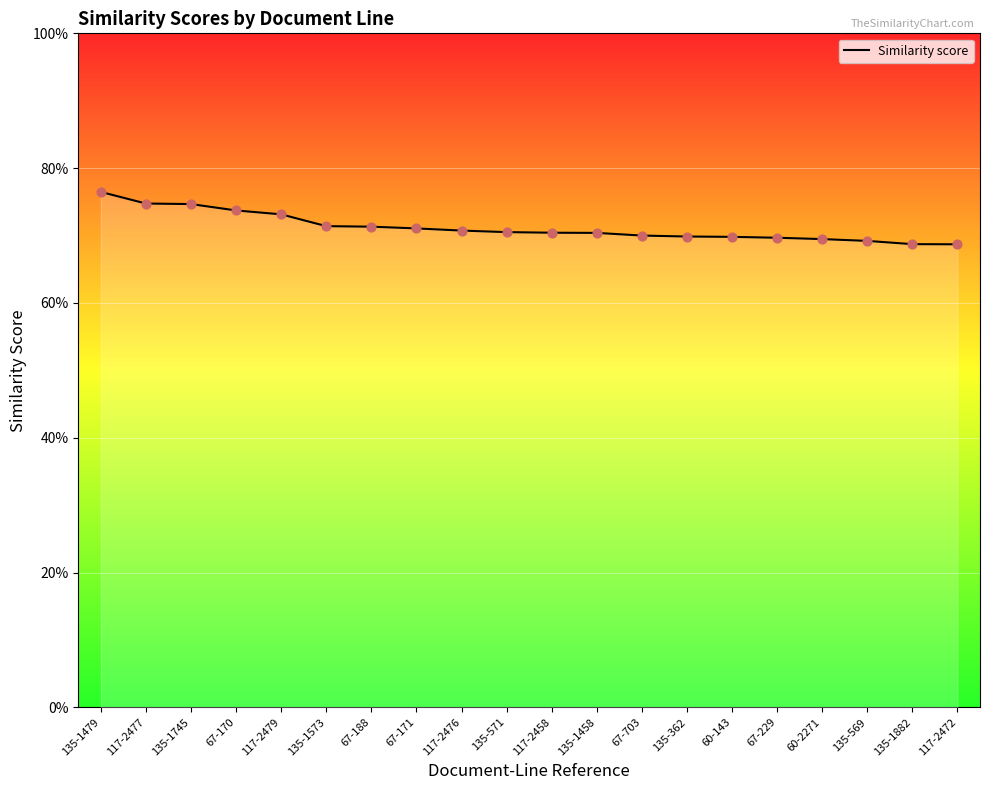

Does the chart have visible grid lines?

Yes